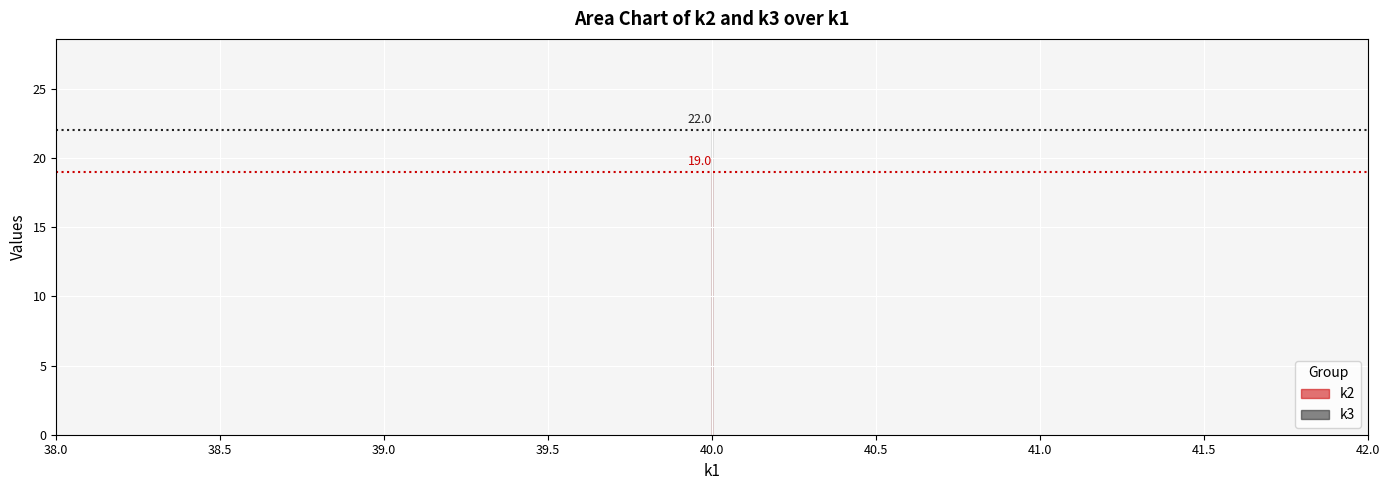

Rank the series at t13 from highest to lowest value.

k3, k2